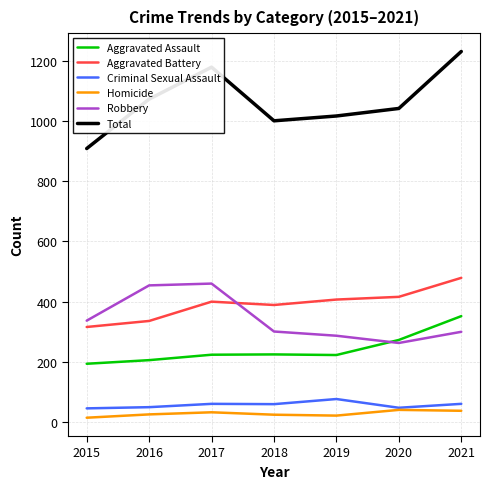

At which category does the chart reach its peak across all series?

2021